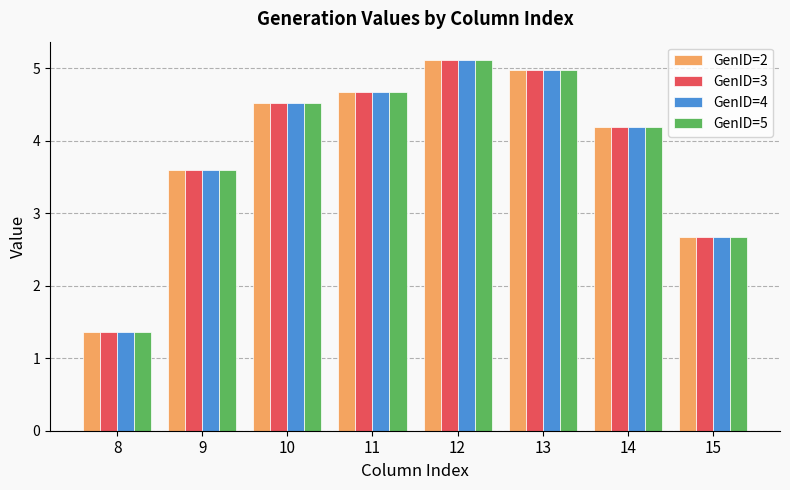

What is the lowest value of the GenID=5 series?

1.4